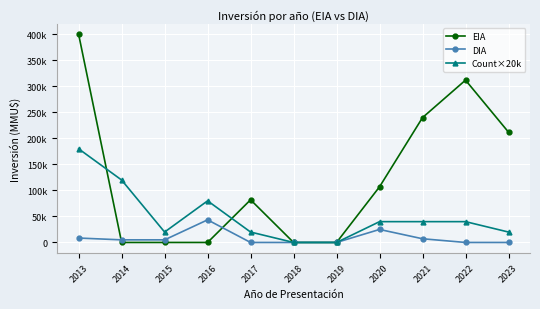

Is it true that Count×20k equals -84416 at 2019?

False